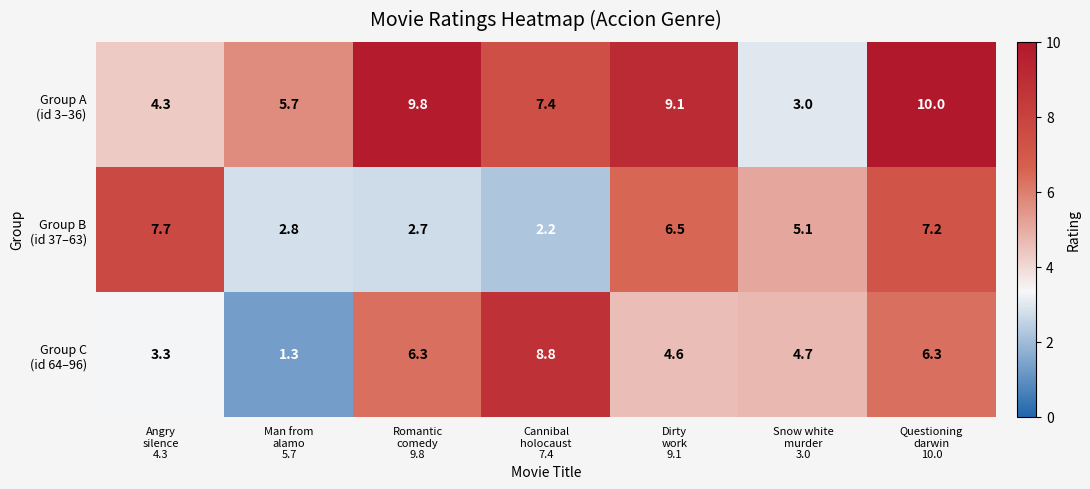

What is the maximum value shown in the chart?

10.0